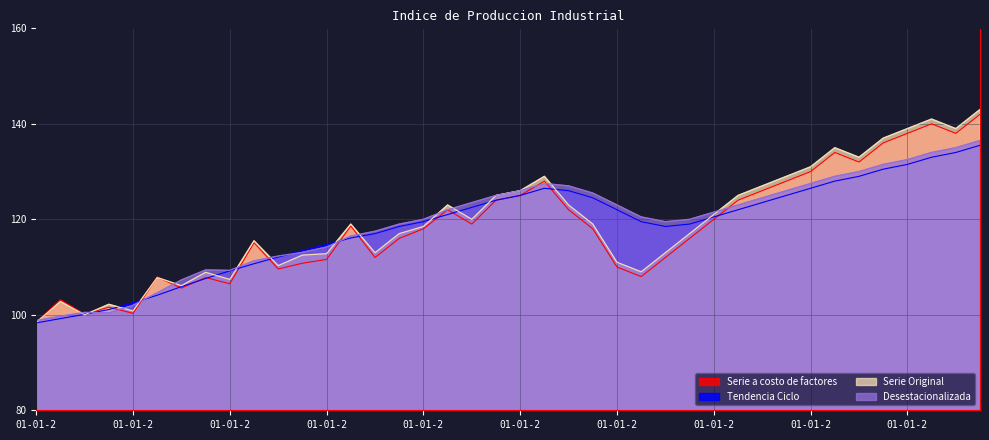

What are all the series names shown in the legend?

Serie a costo de factores, Tendencia Ciclo, Serie Original, Desestacionalizada